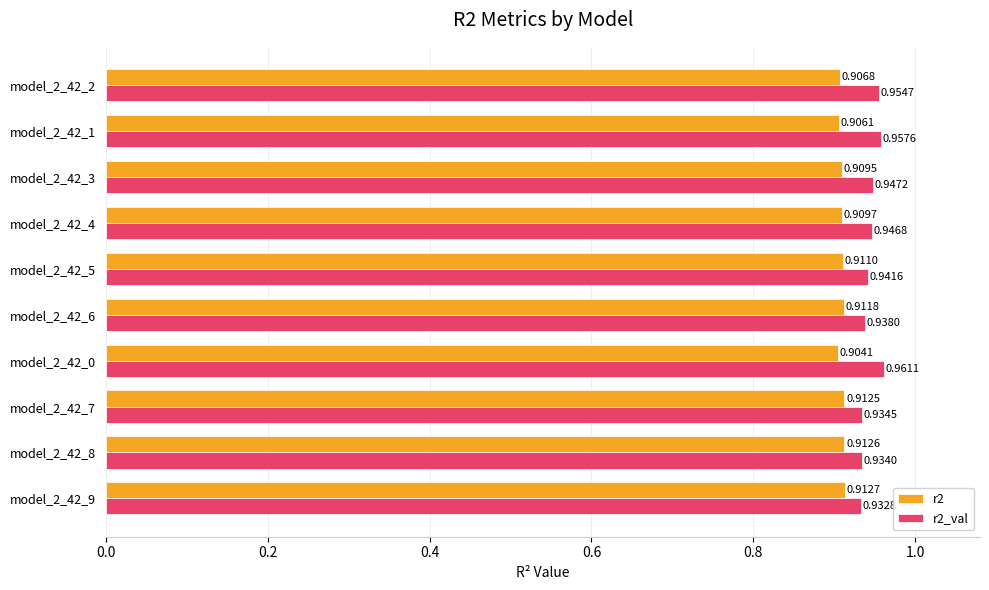

List the series in order of their peak value, lowest first.

r2, r2_val